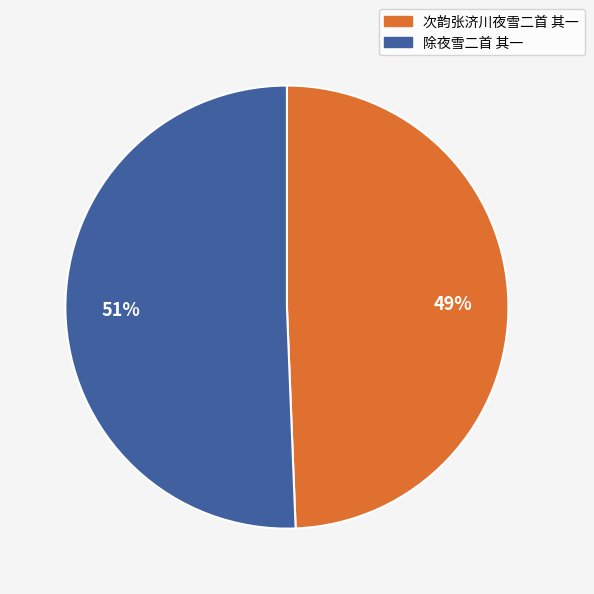

To the nearest percent, what percentage of the pie is 除夜雪二首 其一?

51%